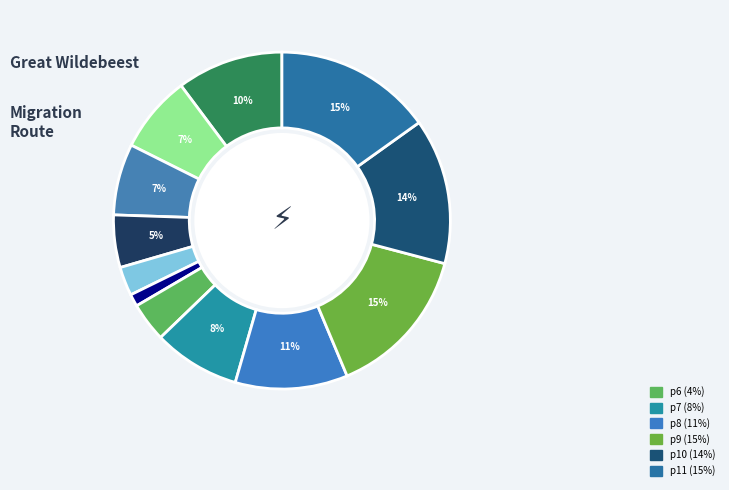

How many segments does this pie chart have?

12